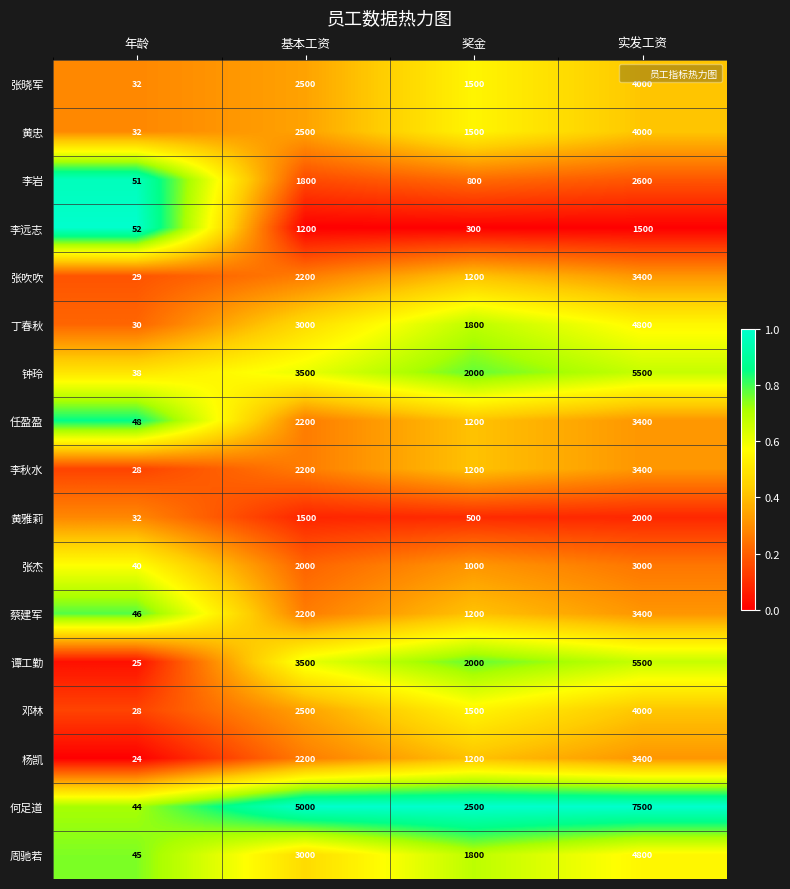

At which category does the chart reach its peak across all series?

实发工资